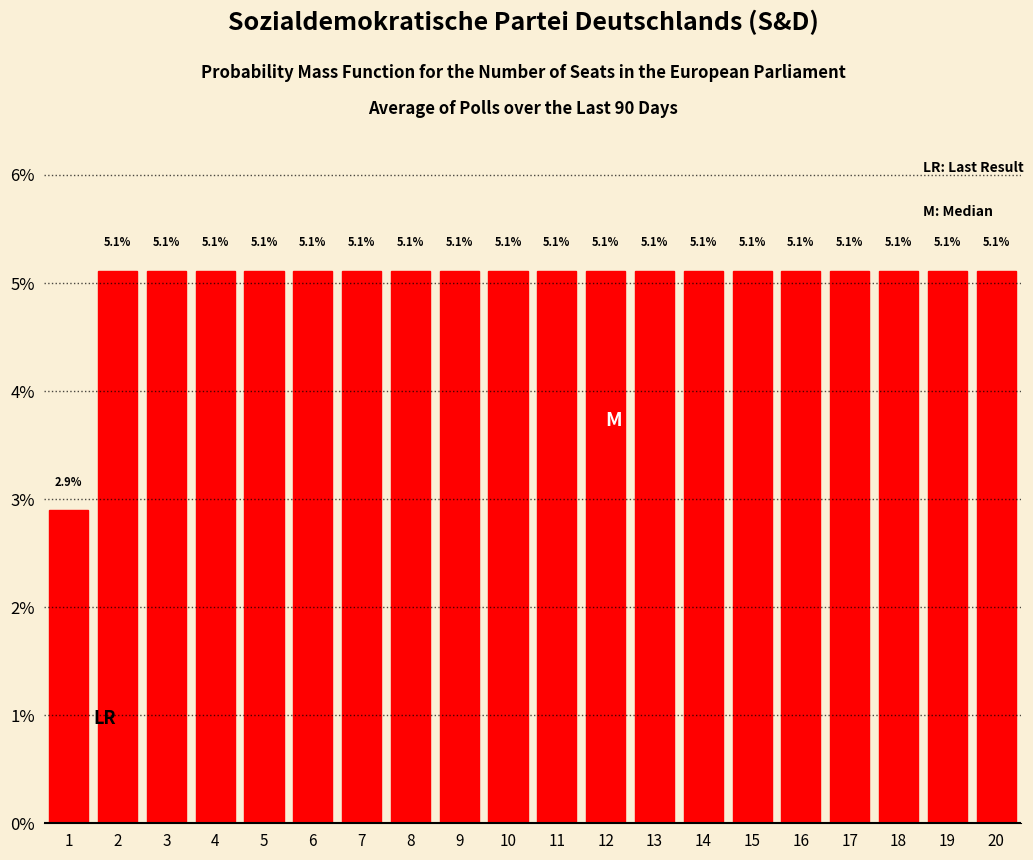

Reading left to right, list all the values displayed in this chart.

2.9	5.1	5.1	5.1	5.1	5.1	5.1	5.1	5.1	5.1	5.1	5.1	5.1	5.1	5.1	5.1	5.1	5.1	5.1	5.1